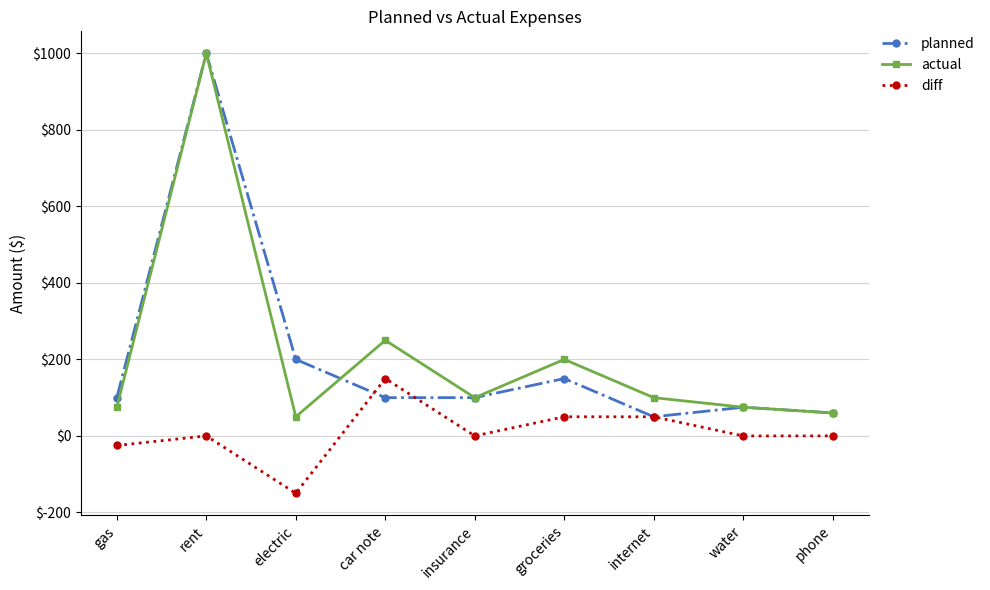

What is the difference between the highest and lowest values at phone?

60